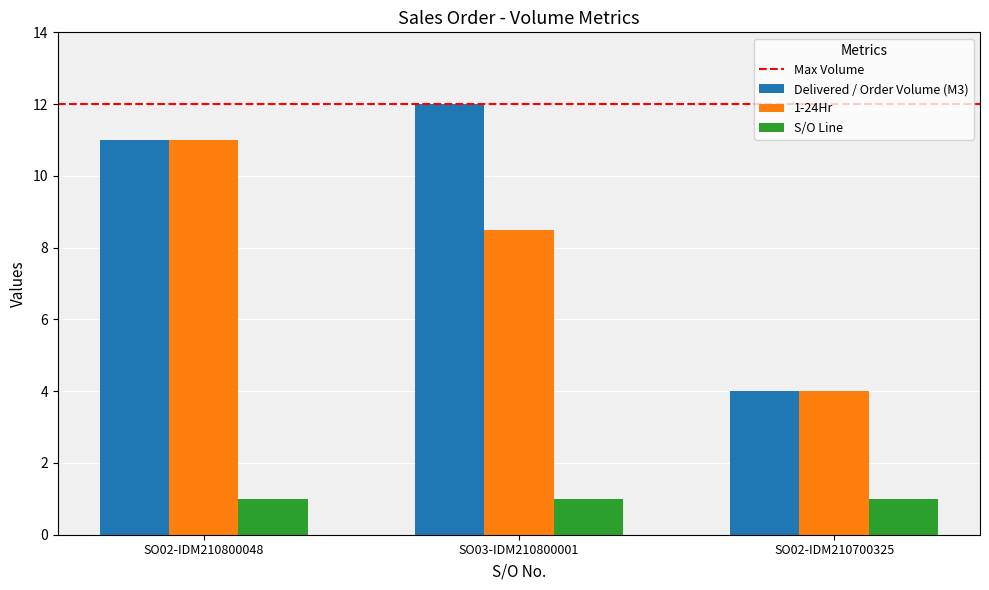

How many data points in Delivered / Order Volume (M3) are less than 11?

1